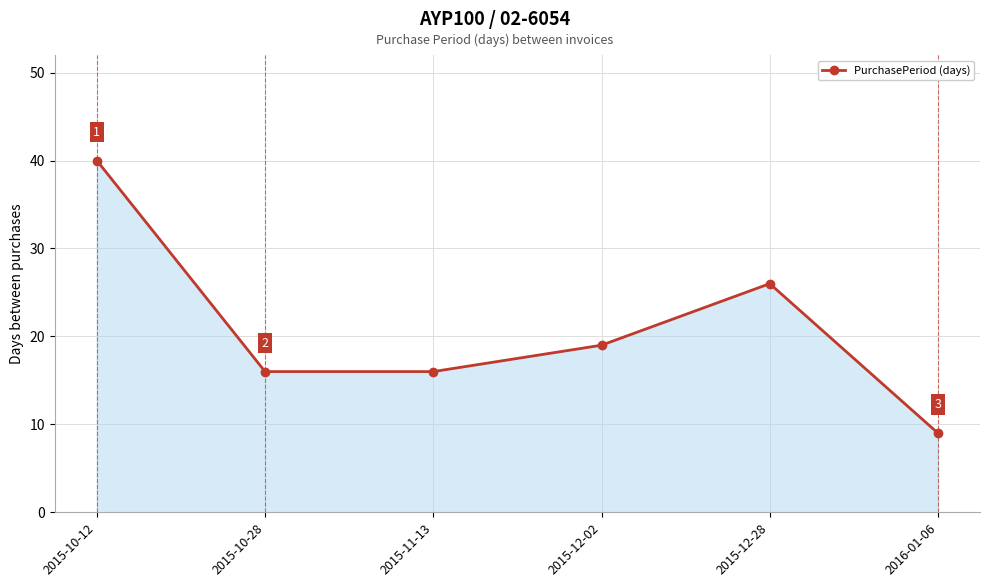

Count the number of categories in the chart.

6